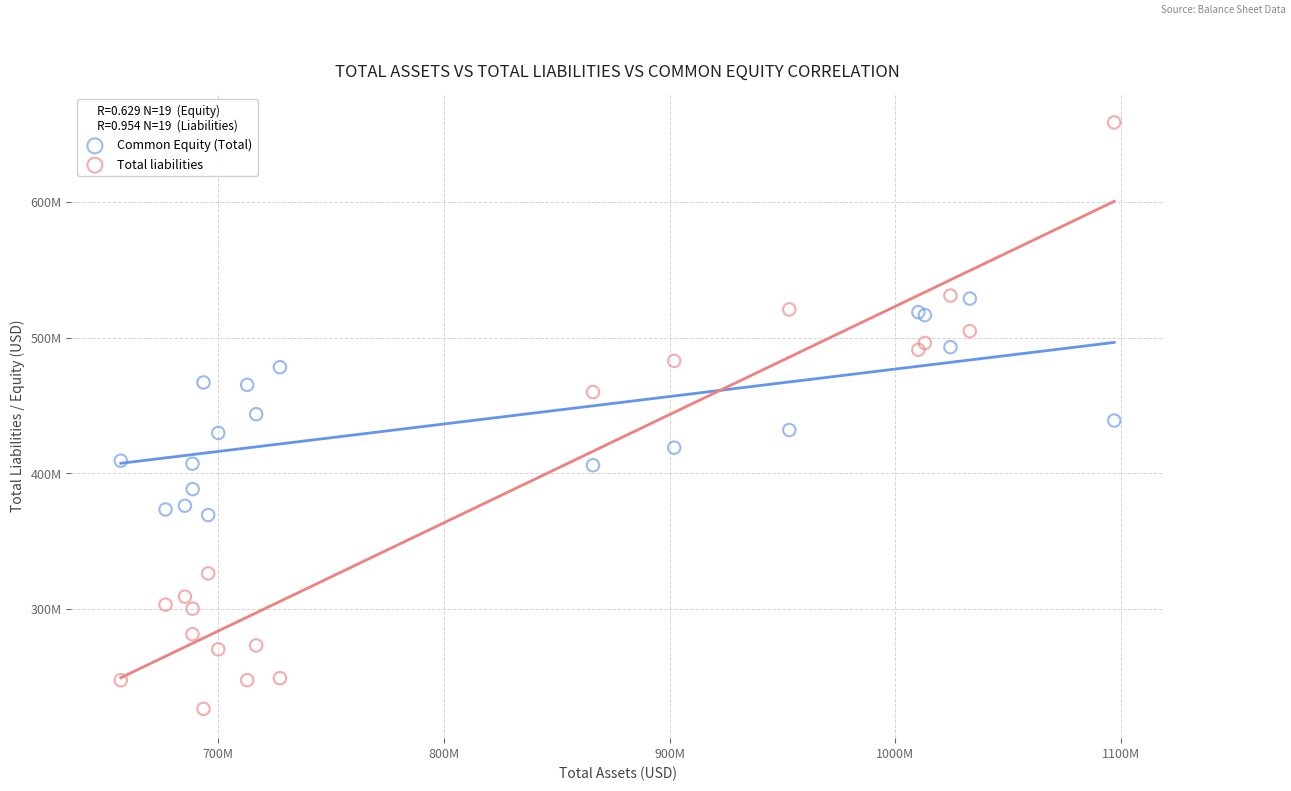

Which series reaches the maximum Y coordinate?

Total liabilities